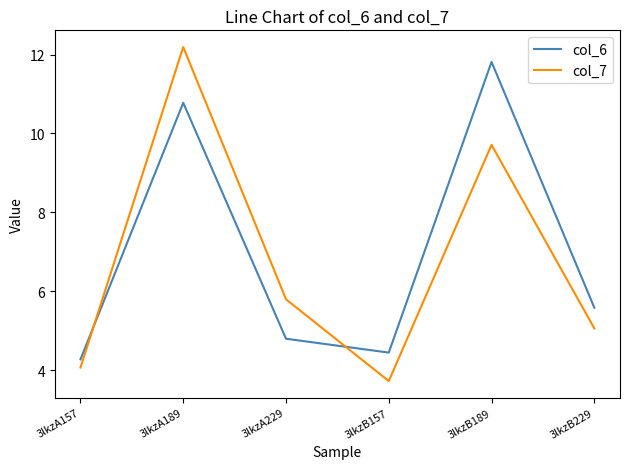

What is the sum of the col_6 values at 3lkzB189 and 3lkzA189?

22.6